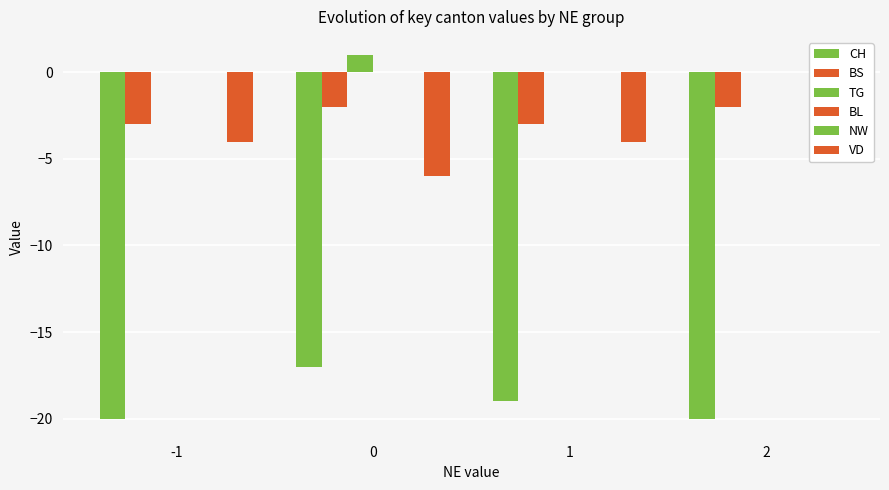

Rank the categories by BS value from highest to lowest.

0, 2, -1, 1